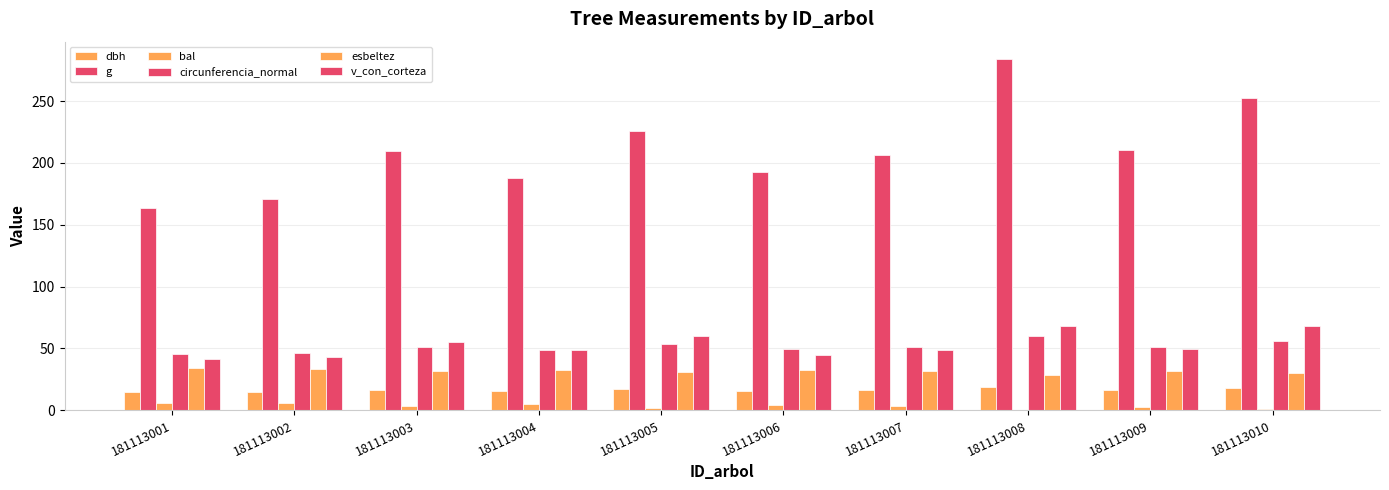

Reading left to right, list all the values displayed in this chart.

dbh: 181113001=14.4	181113002=14.7	181113003=16.3	181113004=15.5	181113005=16.9	181113006=15.7	181113007=16.2	181113008=19.0	181113009=16.4	181113010=17.9
g: 181113001=163.3	181113002=170.5	181113003=209.7	181113004=187.6	181113005=225.5	181113006=192.9	181113007=206.4	181113008=283.9	181113009=210.8	181113010=252.5
bal: 181113001=6.2	181113002=5.6	181113003=3.1	181113004=5.0	181113005=1.7	181113006=4.4	181113007=3.8	181113008=0.0	181113009=2.4	181113010=0.9
circunferencia_normal: 181113001=45.3	181113002=46.3	181113003=51.3	181113004=48.6	181113005=53.2	181113006=49.2	181113007=50.9	181113008=59.7	181113009=51.5	181113010=56.3
esbeltez: 181113001=34.2	181113002=33.8	181113003=31.7	181113004=32.8	181113005=31.0	181113006=32.5	181113007=31.8	181113008=28.5	181113009=31.6	181113010=29.9
v_con_corteza: 181113001=41.2	181113002=43.4	181113003=55.2	181113004=48.5	181113005=60.1	181113006=45.0	181113007=48.4	181113008=68.6	181113009=49.6	181113010=68.5